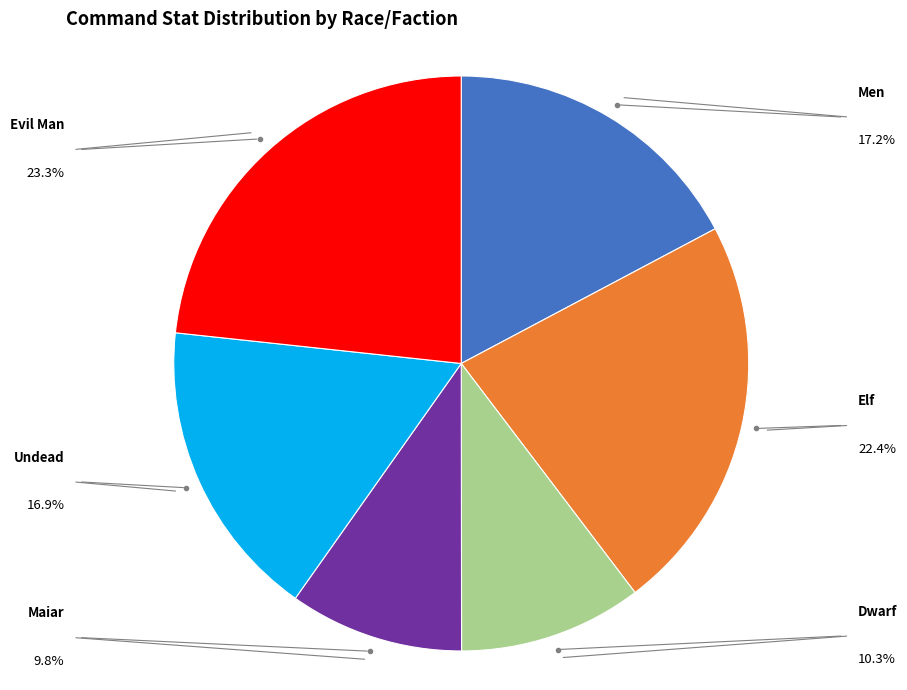

Does any single category account for the majority?

No